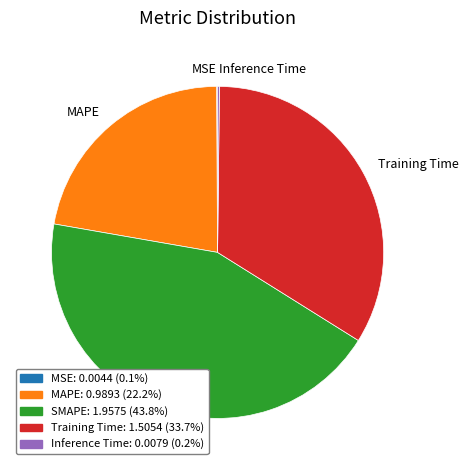

Is there a majority slice in this chart?

No